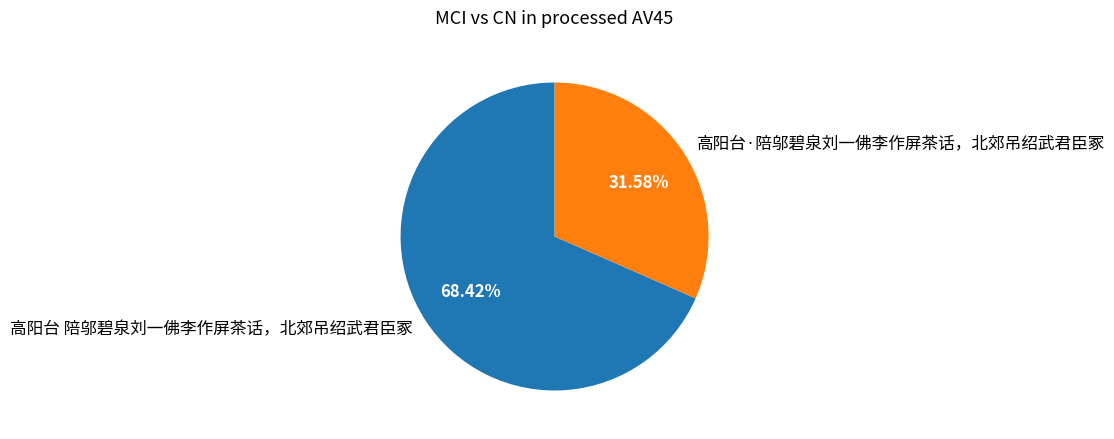

Do 高阳台·陪邬碧泉刘一佛李作屏茶话，北郊吊绍武君臣冢 and 高阳台 陪邬碧泉刘一佛李作屏茶话，北郊吊绍武君臣冢 together represent more than half of the pie?

Yes